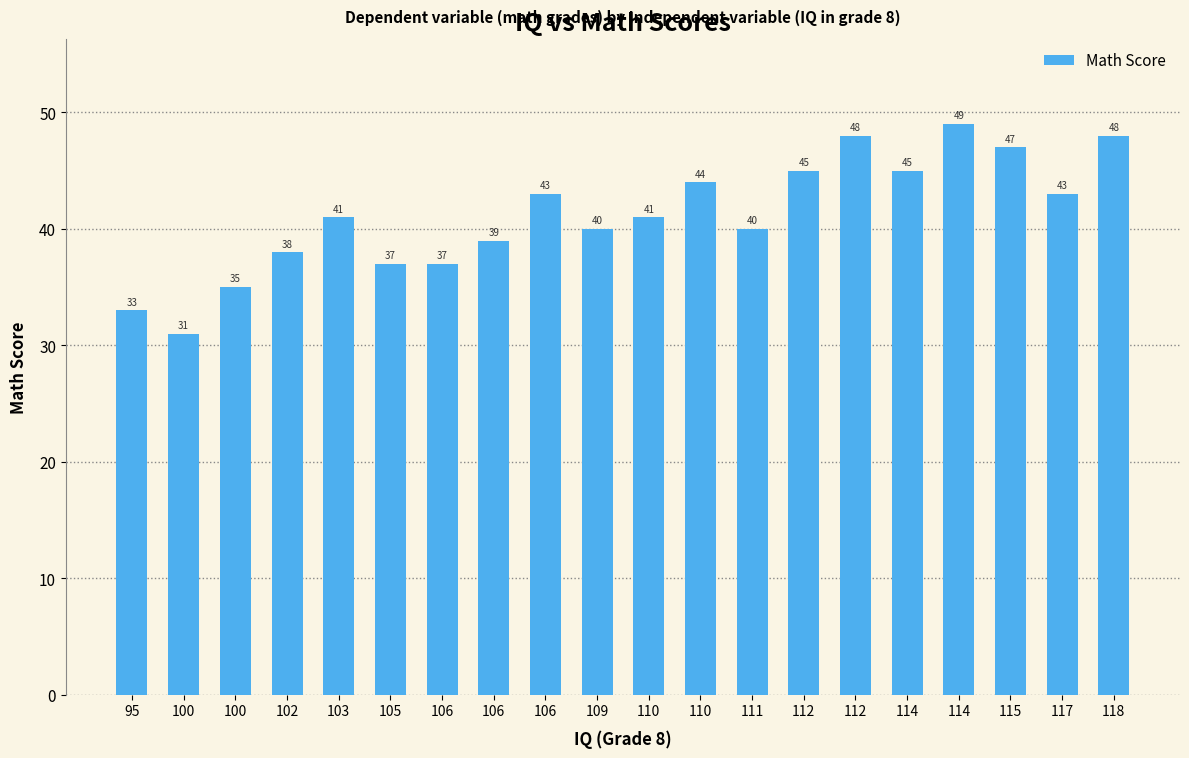

List the labels in order of value, smallest first.

100, 95, 100, 105, 106, 102, 106, 109, 111, 103, 110, 106, 117, 110, 112, 114, 115, 112, 118, 114